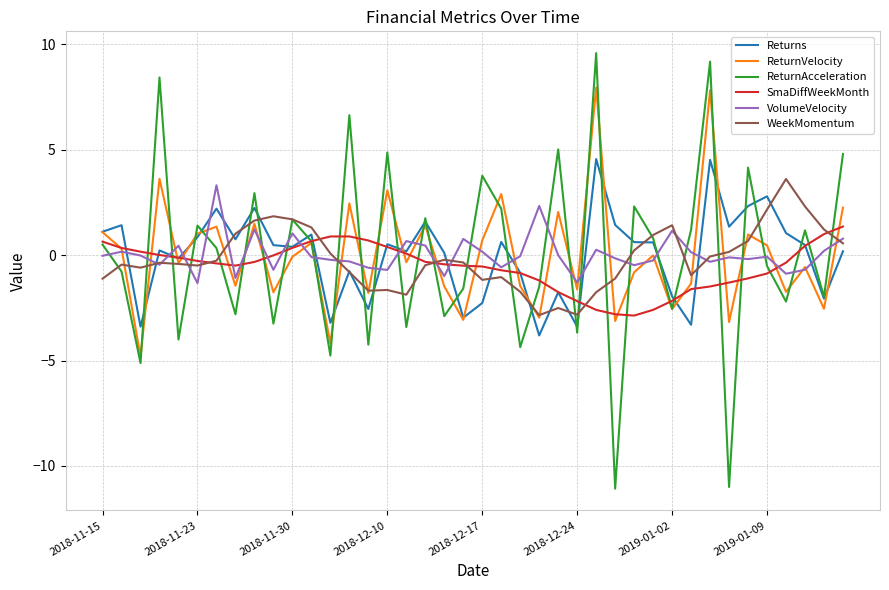

Does the chart have visible grid lines?

Yes